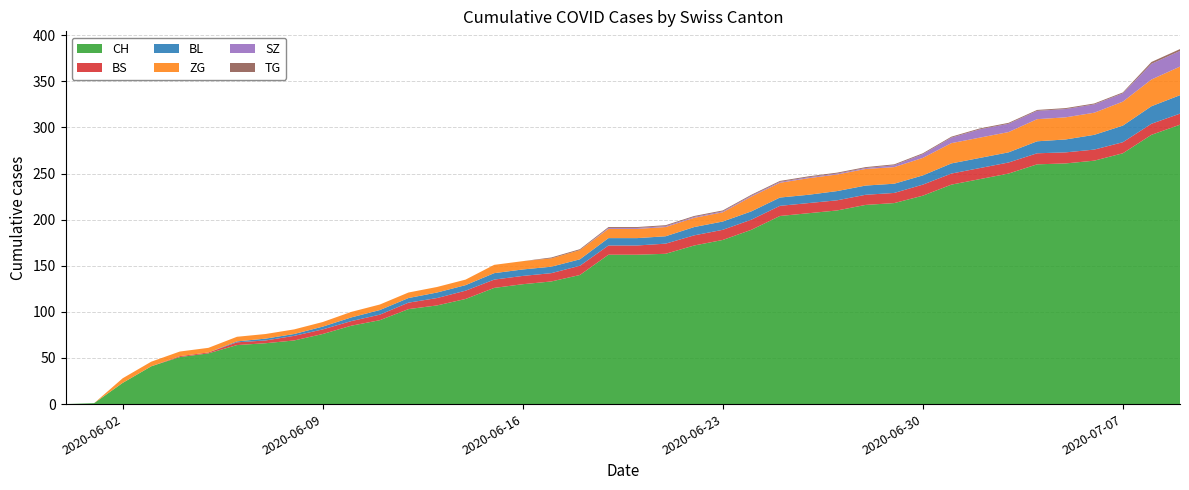

Reading left to right, transcribe all the data shown in this chart.

CH: 2020-05-31=0	2020-06-01=1	2020-06-02=23	2020-06-03=41	2020-06-04=51	2020-06-05=55	2020-06-06=64	2020-06-07=66	2020-06-08=69	2020-06-09=76	2020-06-10=85	2020-06-11=91	2020-06-12=103	2020-06-13=107	2020-06-14=114	2020-06-15=126	2020-06-16=130	2020-06-17=133	2020-06-18=140	2020-06-19=162	2020-06-20=162	2020-06-21=163	2020-06-22=172	2020-06-23=178	2020-06-24=189	2020-06-25=204	2020-06-26=207	2020-06-27=210	2020-06-28=216	2020-06-29=218	2020-06-30=226	2020-07-01=238	2020-07-02=244	2020-07-03=250	2020-07-04=260	2020-07-05=261	2020-07-06=264	2020-07-07=272	2020-07-08=292	2020-07-09=303
BS: 2020-05-31=0	2020-06-01=0	2020-06-02=0	2020-06-03=0	2020-06-04=1	2020-06-05=1	2020-06-06=3	2020-06-07=3	2020-06-08=5	2020-06-09=5	2020-06-10=5	2020-06-11=6	2020-06-12=7	2020-06-13=8	2020-06-14=9	2020-06-15=9	2020-06-16=9	2020-06-17=9	2020-06-18=10	2020-06-19=10	2020-06-20=10	2020-06-21=11	2020-06-22=11	2020-06-23=11	2020-06-24=11	2020-06-25=11	2020-06-26=11	2020-06-27=11	2020-06-28=11	2020-06-29=11	2020-06-30=12	2020-07-01=12	2020-07-02=12	2020-07-03=12	2020-07-04=12	2020-07-05=12	2020-07-06=12	2020-07-07=12	2020-07-08=12	2020-07-09=12
SZ: 2020-05-31=0	2020-06-01=0	2020-06-02=0	2020-06-03=0	2020-06-04=0	2020-06-05=0	2020-06-06=0	2020-06-07=0	2020-06-08=0	2020-06-09=0	2020-06-10=0	2020-06-11=0	2020-06-12=0	2020-06-13=0	2020-06-14=0	2020-06-15=0	2020-06-16=0	2020-06-17=0	2020-06-18=0	2020-06-19=1	2020-06-20=1	2020-06-21=1	2020-06-22=1	2020-06-23=1	2020-06-24=1	2020-06-25=1	2020-06-26=1	2020-06-27=1	2020-06-28=1	2020-06-29=2	2020-06-30=4	2020-07-01=6	2020-07-02=9	2020-07-03=9	2020-07-04=9	2020-07-05=9	2020-07-06=9	2020-07-07=9	2020-07-08=17	2020-07-09=17
TG: 2020-05-31=0	2020-06-01=0	2020-06-02=0	2020-06-03=0	2020-06-04=0	2020-06-05=0	2020-06-06=0	2020-06-07=0	2020-06-08=0	2020-06-09=0	2020-06-10=0	2020-06-11=0	2020-06-12=0	2020-06-13=0	2020-06-14=0	2020-06-15=0	2020-06-16=0	2020-06-17=1	2020-06-18=1	2020-06-19=1	2020-06-20=1	2020-06-21=1	2020-06-22=1	2020-06-23=1	2020-06-24=1	2020-06-25=1	2020-06-26=1	2020-06-27=1	2020-06-28=1	2020-06-29=1	2020-06-30=1	2020-07-01=1	2020-07-02=1	2020-07-03=1	2020-07-04=1	2020-07-05=1	2020-07-06=1	2020-07-07=1	2020-07-08=2	2020-07-09=2
BL: 2020-05-31=0	2020-06-01=0	2020-06-02=0	2020-06-03=0	2020-06-04=0	2020-06-05=0	2020-06-06=1	2020-06-07=2	2020-06-08=2	2020-06-09=3	2020-06-10=4	2020-06-11=5	2020-06-12=5	2020-06-13=6	2020-06-14=6	2020-06-15=7	2020-06-16=7	2020-06-17=7	2020-06-18=7	2020-06-19=8	2020-06-20=8	2020-06-21=8	2020-06-22=9	2020-06-23=9	2020-06-24=9	2020-06-25=9	2020-06-26=9	2020-06-27=10	2020-06-28=10	2020-06-29=10	2020-06-30=10	2020-07-01=11	2020-07-02=11	2020-07-03=11	2020-07-04=13	2020-07-05=14	2020-07-06=16	2020-07-07=18	2020-07-08=19	2020-07-09=20
ZG: 2020-05-31=0	2020-06-01=0	2020-06-02=5	2020-06-03=5	2020-06-04=5	2020-06-05=5	2020-06-06=5	2020-06-07=5	2020-06-08=5	2020-06-09=5	2020-06-10=6	2020-06-11=6	2020-06-12=6	2020-06-13=6	2020-06-14=6	2020-06-15=9	2020-06-16=9	2020-06-17=9	2020-06-18=10	2020-06-19=10	2020-06-20=10	2020-06-21=10	2020-06-22=10	2020-06-23=10	2020-06-24=16	2020-06-25=16	2020-06-26=18	2020-06-27=18	2020-06-28=18	2020-06-29=18	2020-06-30=19	2020-07-01=22	2020-07-02=22	2020-07-03=22	2020-07-04=24	2020-07-05=24	2020-07-06=24	2020-07-07=26	2020-07-08=29	2020-07-09=31